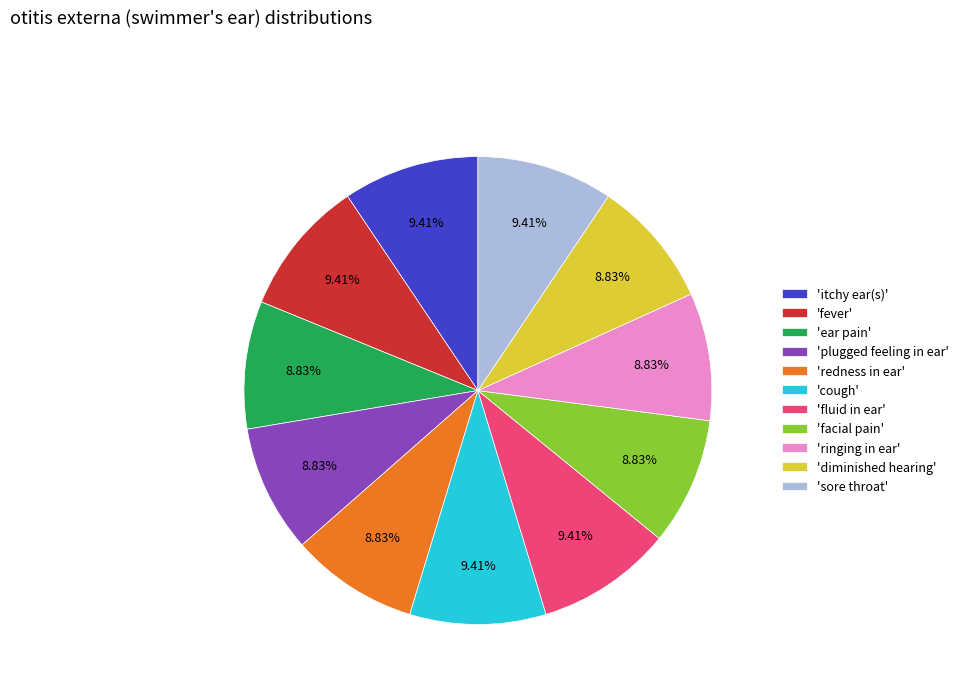

How many slices are in this pie chart?

11